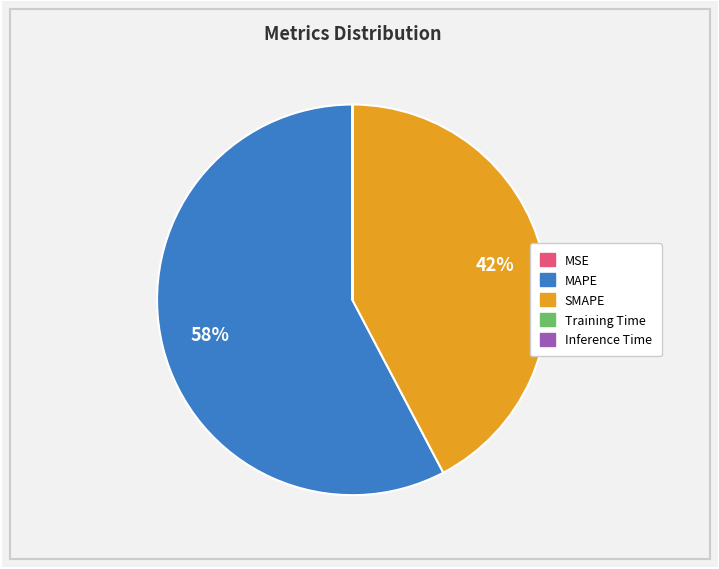

Is there any slice that represents more than half of the pie?

Yes